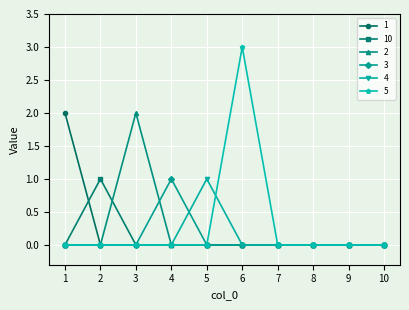

At which category is the sum across all series the highest?

6